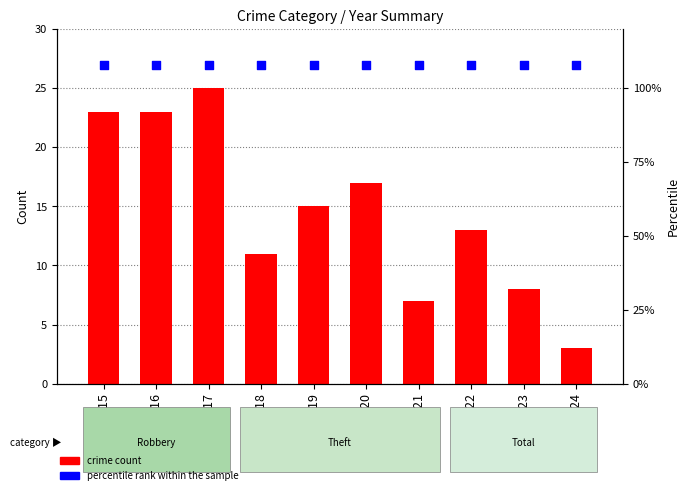

Which series reaches the minimum Y coordinate?

crime count